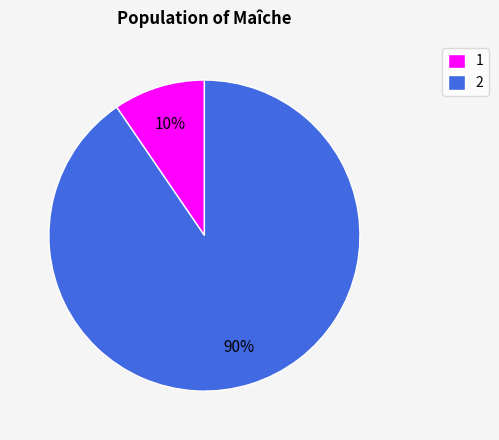

Count the number of slices in the pie.

2